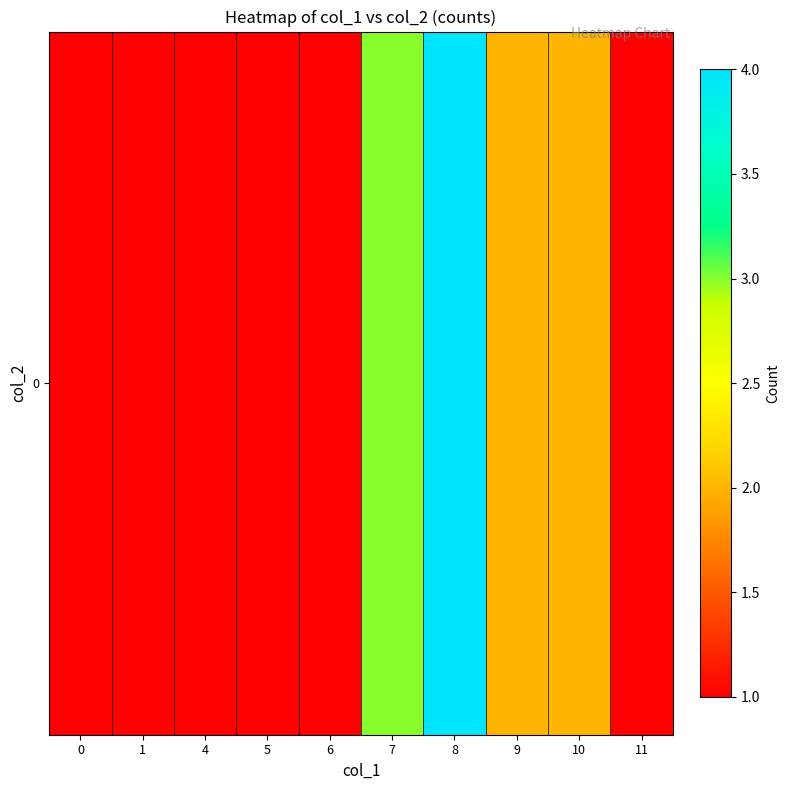

What is the minimum value shown in the chart?

1